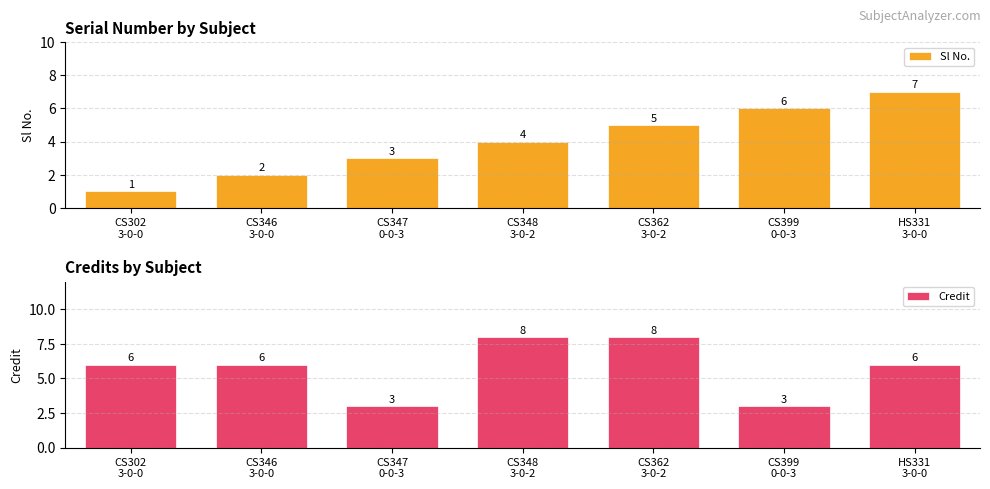

Between CS302
3-0-0 and CS347
0-0-3, which is larger?

CS347
0-0-3